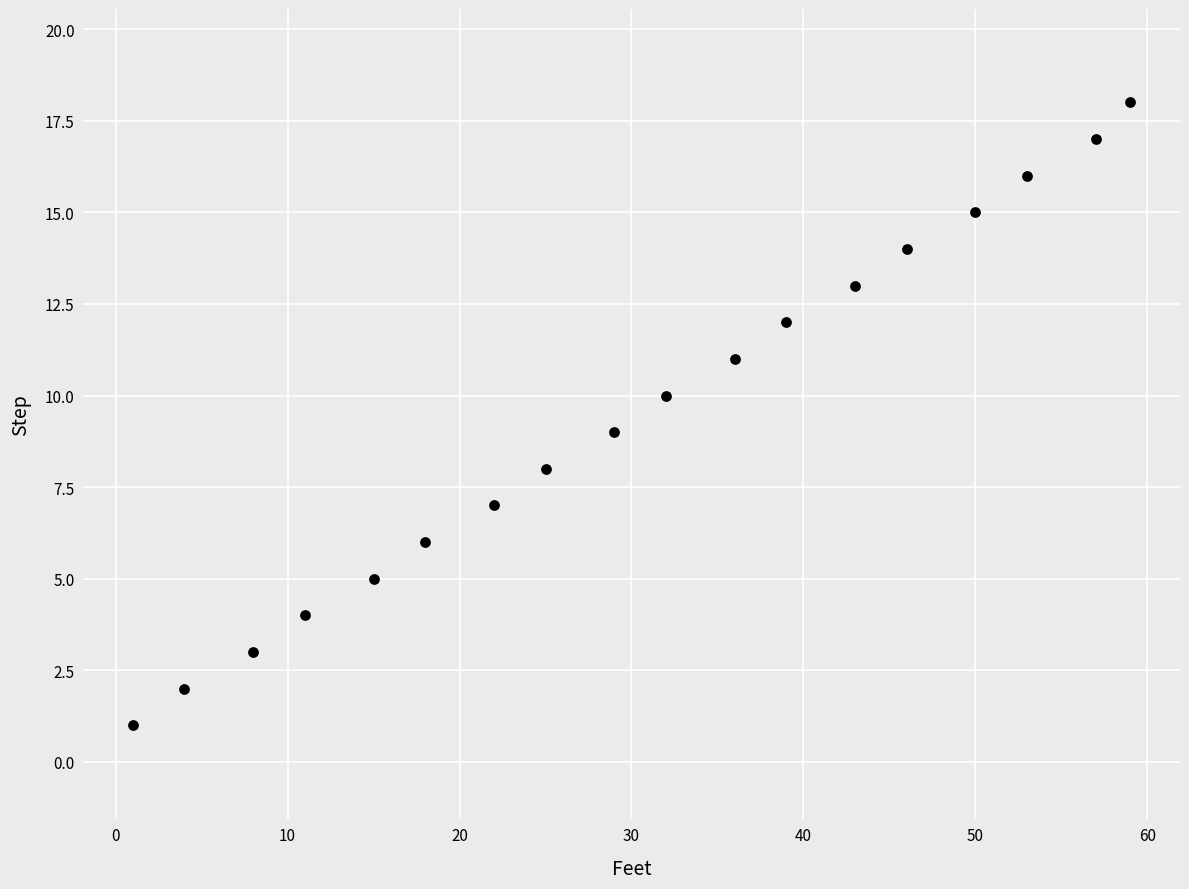

What is the range of X values (max minus min)?

58